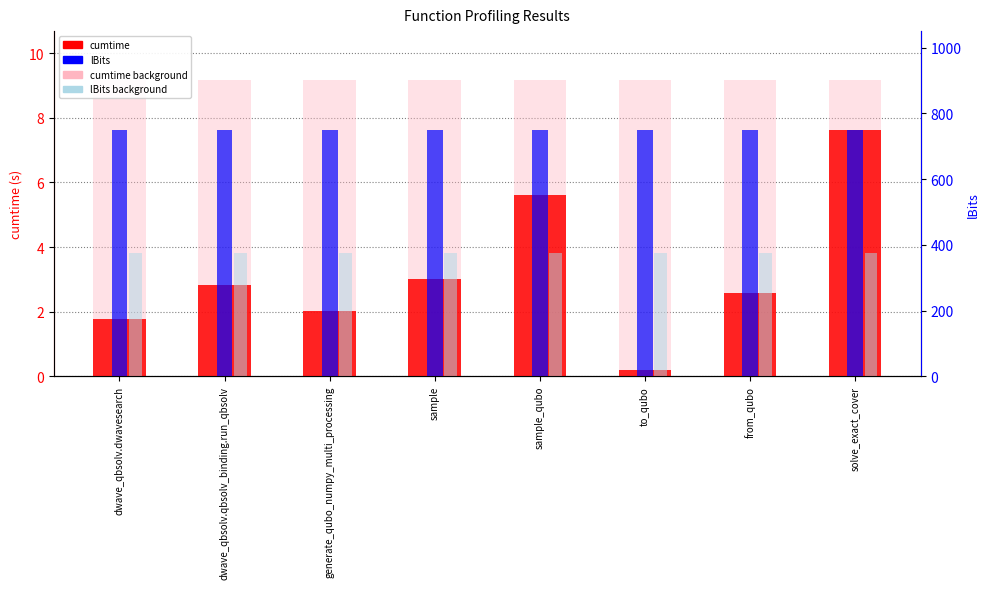

Between sample_qubo and from_qubo, which is larger?

sample_qubo